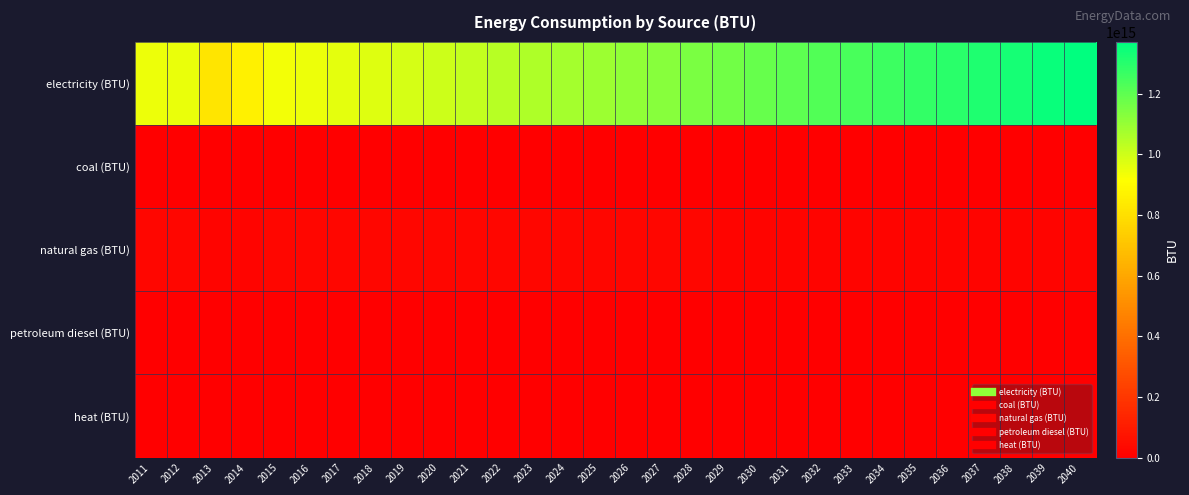

Which category has the lowest value across all series?

2011